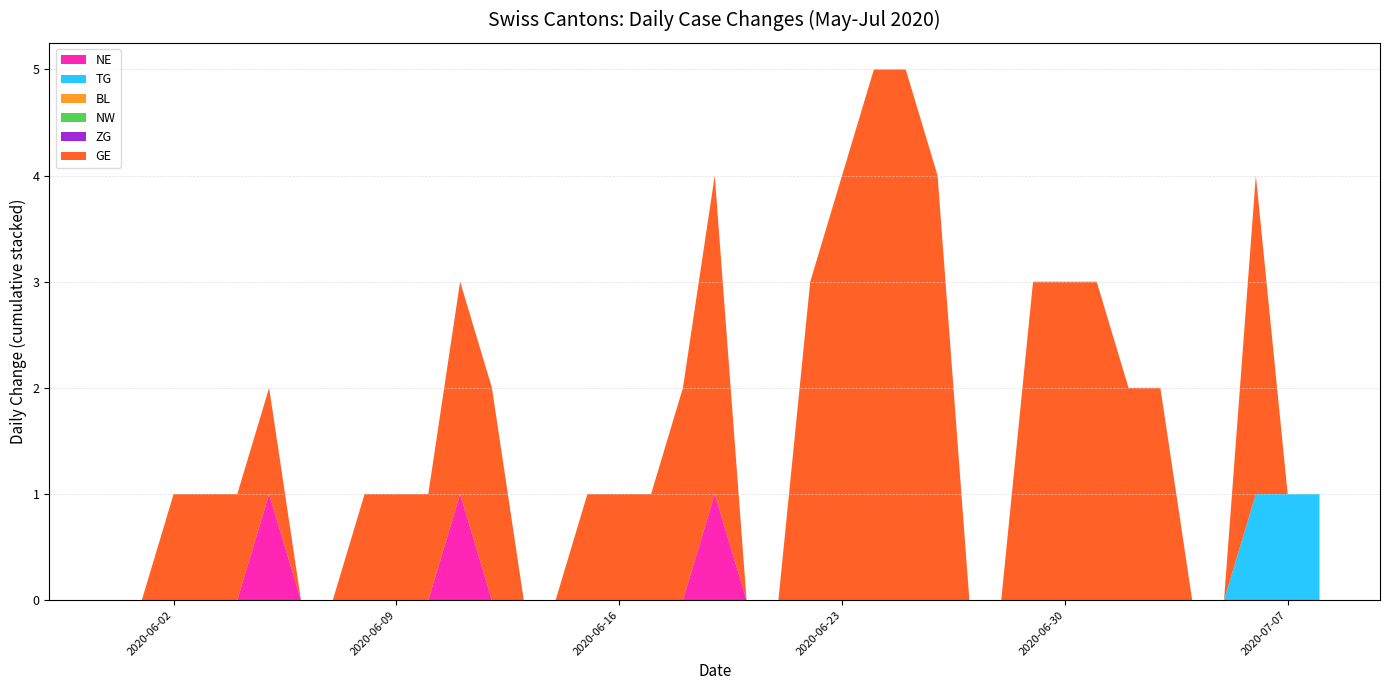

Reading right to left, list all the values displayed in this chart.

NE: 2020-07-08=0	2020-07-07=0	2020-07-06=0	2020-07-05=0	2020-07-04=0	2020-07-03=0	2020-07-02=0	2020-07-01=0	2020-06-30=0	2020-06-29=0	2020-06-28=0	2020-06-27=0	2020-06-26=0	2020-06-25=0	2020-06-24=0	2020-06-23=0	2020-06-22=0	2020-06-21=0	2020-06-20=0	2020-06-19=1	2020-06-18=0	2020-06-17=0	2020-06-16=0	2020-06-15=0	2020-06-14=0	2020-06-13=0	2020-06-12=0	2020-06-11=1	2020-06-10=0	2020-06-09=0	2020-06-08=0	2020-06-07=0	2020-06-06=0	2020-06-05=1	2020-06-04=0	2020-06-03=0	2020-06-02=0	2020-06-01=0	2020-05-31=0
TG: 2020-07-08=1	2020-07-07=1	2020-07-06=1	2020-07-05=0	2020-07-04=0	2020-07-03=0	2020-07-02=0	2020-07-01=0	2020-06-30=0	2020-06-29=0	2020-06-28=0	2020-06-27=0	2020-06-26=0	2020-06-25=0	2020-06-24=0	2020-06-23=0	2020-06-22=0	2020-06-21=0	2020-06-20=0	2020-06-19=0	2020-06-18=0	2020-06-17=0	2020-06-16=0	2020-06-15=0	2020-06-14=0	2020-06-13=0	2020-06-12=0	2020-06-11=0	2020-06-10=0	2020-06-09=0	2020-06-08=0	2020-06-07=0	2020-06-06=0	2020-06-05=0	2020-06-04=0	2020-06-03=0	2020-06-02=0	2020-06-01=0	2020-05-31=0
BL: 2020-07-08=0	2020-07-07=0	2020-07-06=0	2020-07-05=0	2020-07-04=0	2020-07-03=0	2020-07-02=0	2020-07-01=0	2020-06-30=0	2020-06-29=0	2020-06-28=0	2020-06-27=0	2020-06-26=0	2020-06-25=0	2020-06-24=0	2020-06-23=0	2020-06-22=0	2020-06-21=0	2020-06-20=0	2020-06-19=0	2020-06-18=0	2020-06-17=0	2020-06-16=0	2020-06-15=0	2020-06-14=0	2020-06-13=0	2020-06-12=0	2020-06-11=0	2020-06-10=0	2020-06-09=0	2020-06-08=0	2020-06-07=0	2020-06-06=0	2020-06-05=0	2020-06-04=0	2020-06-03=0	2020-06-02=0	2020-06-01=0	2020-05-31=0
NW: 2020-07-08=0	2020-07-07=0	2020-07-06=0	2020-07-05=0	2020-07-04=0	2020-07-03=0	2020-07-02=0	2020-07-01=0	2020-06-30=0	2020-06-29=0	2020-06-28=0	2020-06-27=0	2020-06-26=0	2020-06-25=0	2020-06-24=0	2020-06-23=0	2020-06-22=0	2020-06-21=0	2020-06-20=0	2020-06-19=0	2020-06-18=0	2020-06-17=0	2020-06-16=0	2020-06-15=0	2020-06-14=0	2020-06-13=0	2020-06-12=0	2020-06-11=0	2020-06-10=0	2020-06-09=0	2020-06-08=0	2020-06-07=0	2020-06-06=0	2020-06-05=0	2020-06-04=0	2020-06-03=0	2020-06-02=0	2020-06-01=0	2020-05-31=0
ZG: 2020-07-08=0	2020-07-07=0	2020-07-06=0	2020-07-05=0	2020-07-04=0	2020-07-03=0	2020-07-02=0	2020-07-01=0	2020-06-30=0	2020-06-29=0	2020-06-28=0	2020-06-27=0	2020-06-26=0	2020-06-25=0	2020-06-24=0	2020-06-23=0	2020-06-22=0	2020-06-21=0	2020-06-20=0	2020-06-19=0	2020-06-18=0	2020-06-17=0	2020-06-16=0	2020-06-15=0	2020-06-14=0	2020-06-13=0	2020-06-12=0	2020-06-11=0	2020-06-10=0	2020-06-09=0	2020-06-08=0	2020-06-07=0	2020-06-06=0	2020-06-05=0	2020-06-04=0	2020-06-03=0	2020-06-02=0	2020-06-01=0	2020-05-31=0
GE: 2020-07-08=0	2020-07-07=0	2020-07-06=3	2020-07-05=0	2020-07-04=0	2020-07-03=2	2020-07-02=2	2020-07-01=3	2020-06-30=3	2020-06-29=3	2020-06-28=0	2020-06-27=0	2020-06-26=4	2020-06-25=5	2020-06-24=5	2020-06-23=4	2020-06-22=3	2020-06-21=0	2020-06-20=0	2020-06-19=3	2020-06-18=2	2020-06-17=1	2020-06-16=1	2020-06-15=1	2020-06-14=0	2020-06-13=0	2020-06-12=2	2020-06-11=2	2020-06-10=1	2020-06-09=1	2020-06-08=1	2020-06-07=0	2020-06-06=0	2020-06-05=1	2020-06-04=1	2020-06-03=1	2020-06-02=1	2020-06-01=0	2020-05-31=0